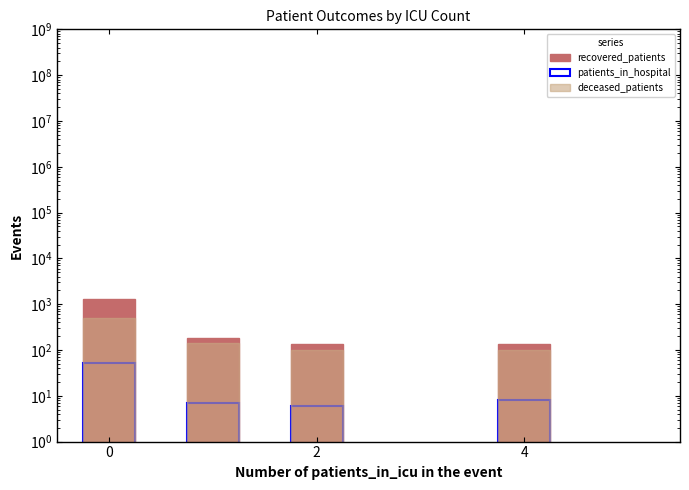

Reading right to left, what are all the values shown in this chart?

recovered_patients: 133	136	181	1284
patients_in_hospital: 8	6	7	52
deceased_patients: 100	100	141	493